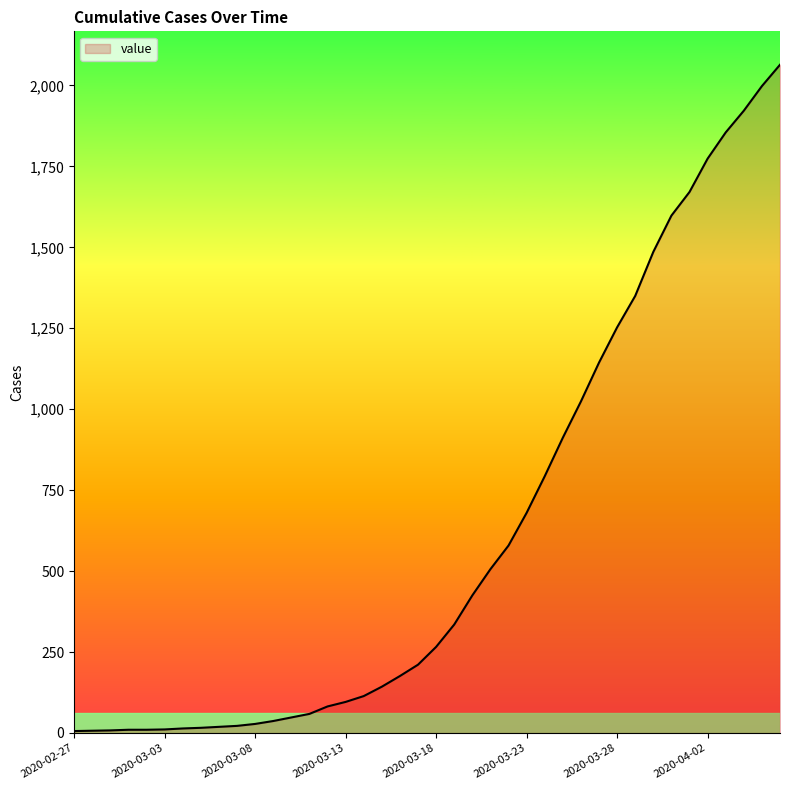

Does the chart display data point markers on the line(s)?

No